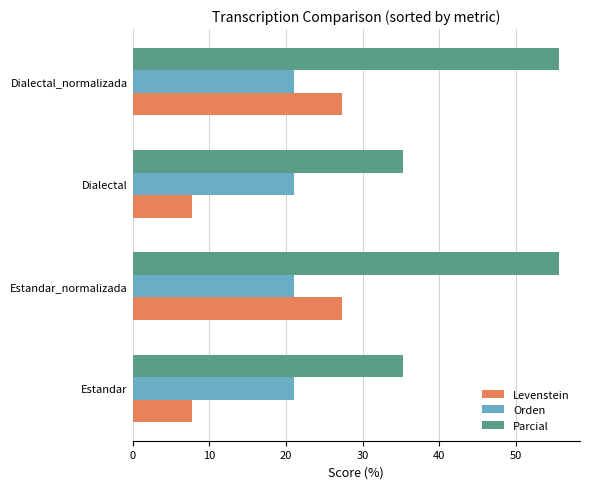

Which series has the largest range (max minus min)?

Parcial